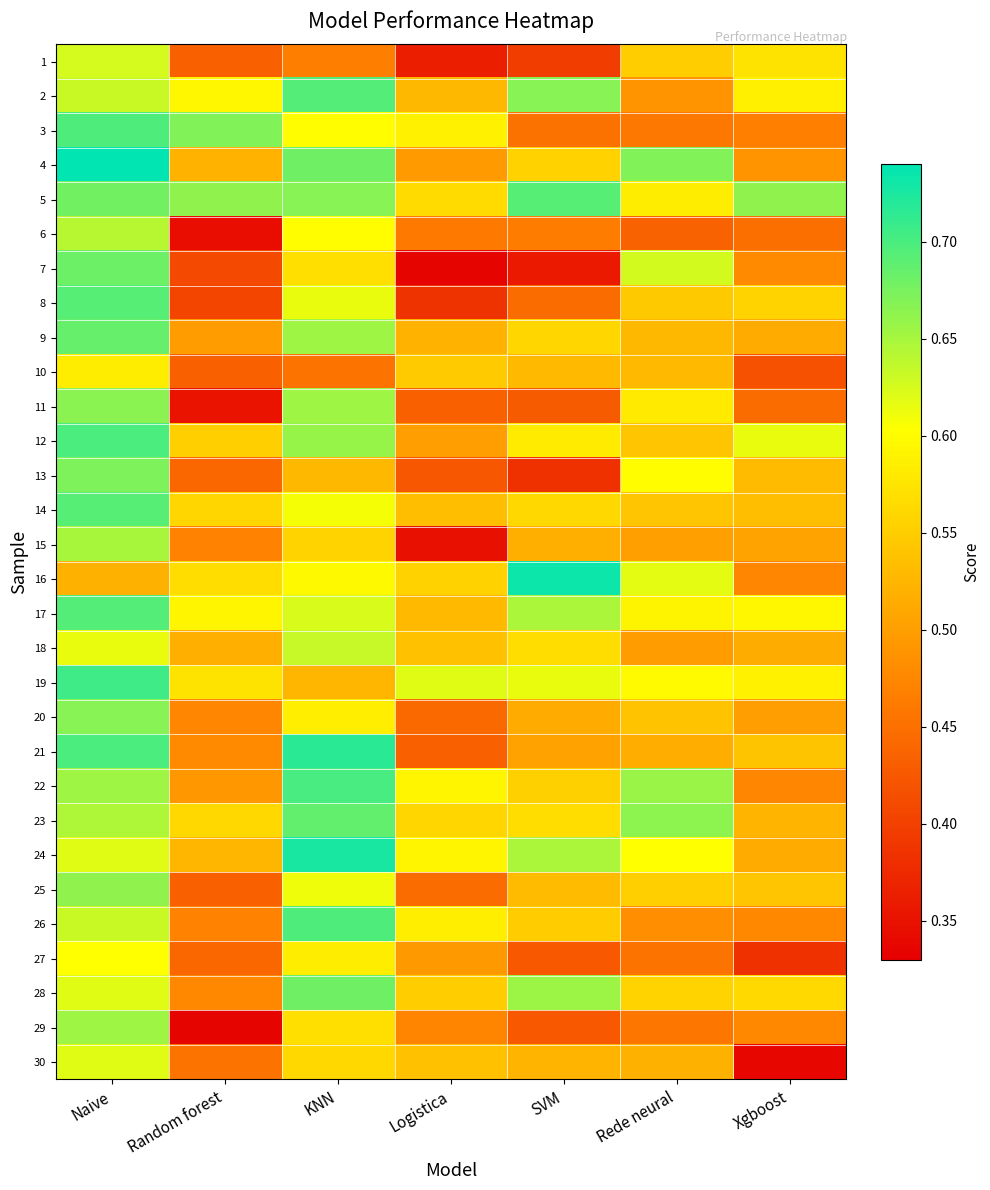

At which category is the sum across all series the highest?

Naive